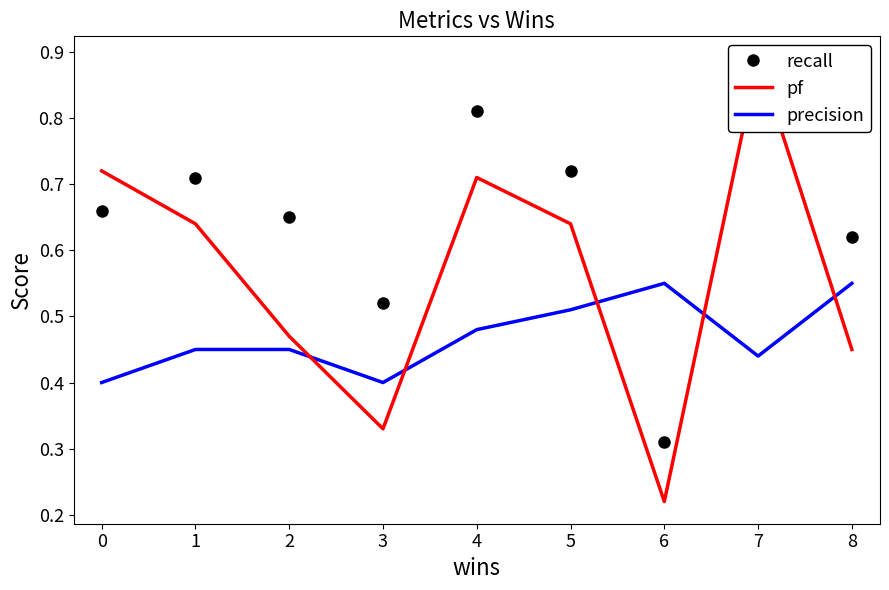

Reading left to right, transcribe all the data shown in this chart.

recall: 0.7	0.7	0.7	0.5	0.8	0.7	0.3	0.9	0.6
pf: 0.7	0.6	0.5	0.3	0.7	0.6	0.2	0.9	0.5
precision: 0.4	0.5	0.5	0.4	0.5	0.5	0.6	0.4	0.6